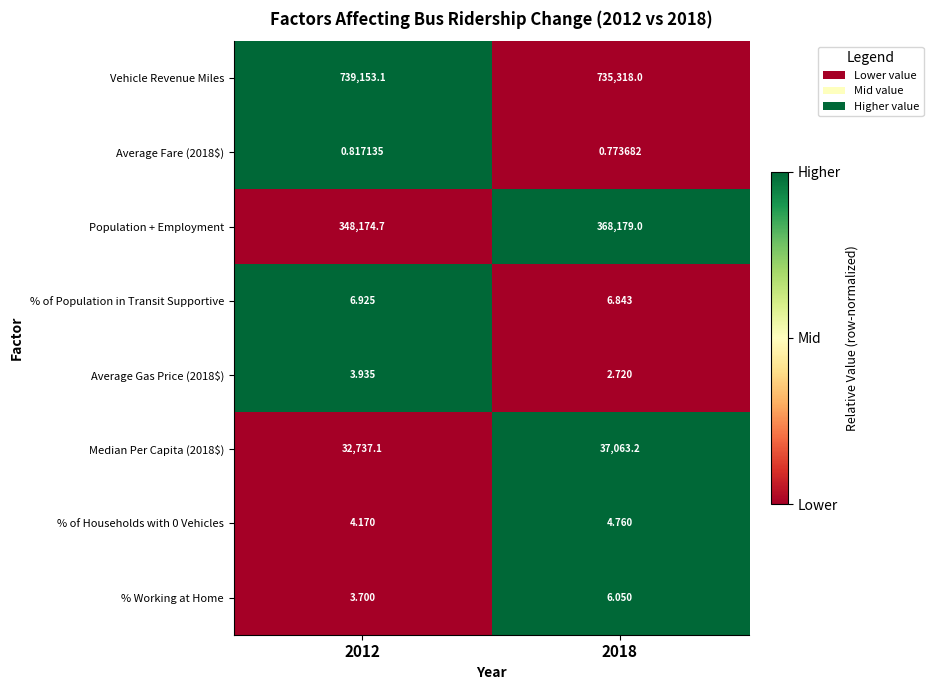

Between 2012 and 2018, which series saw the biggest shift?

Population + Employment